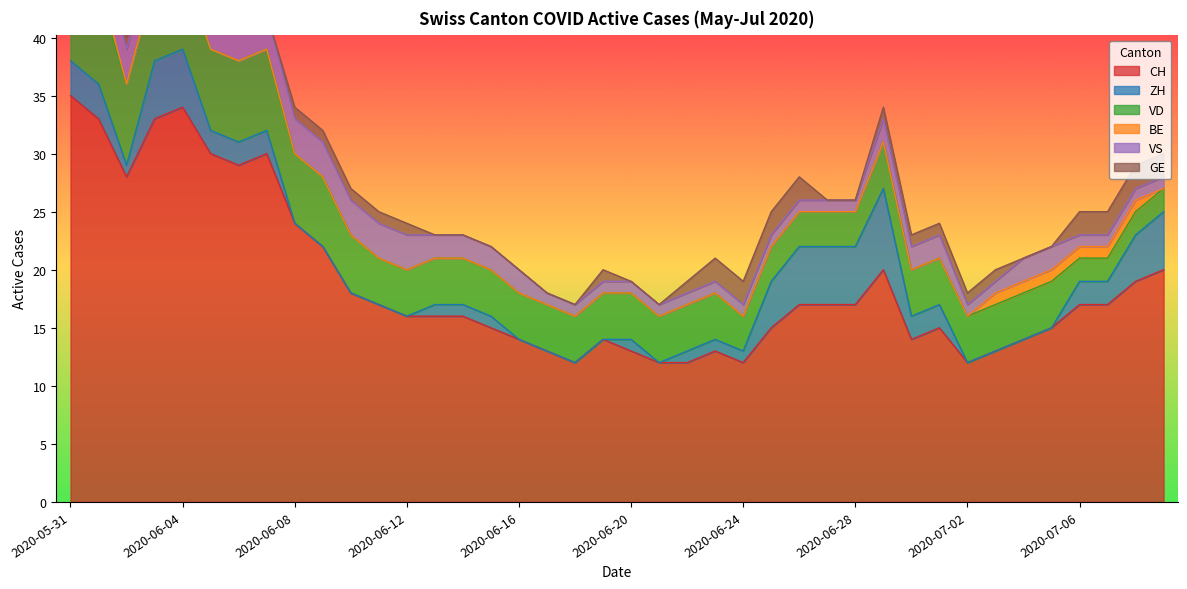

How many lines are shown in the chart?

6